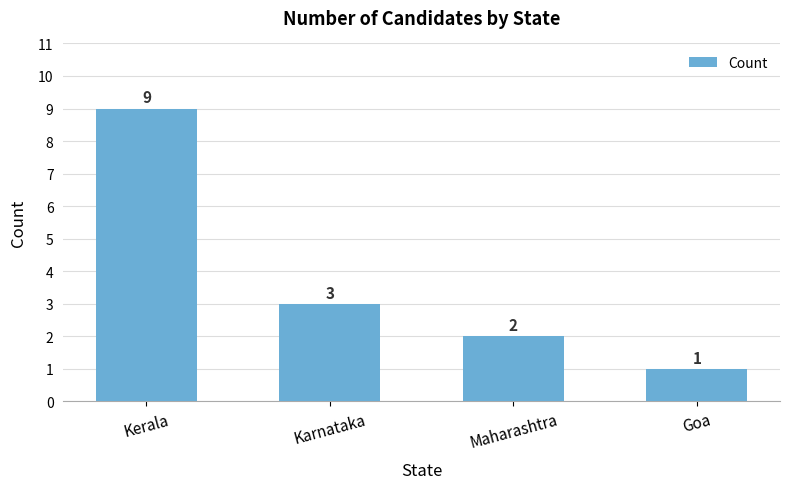

What is the average value?

4